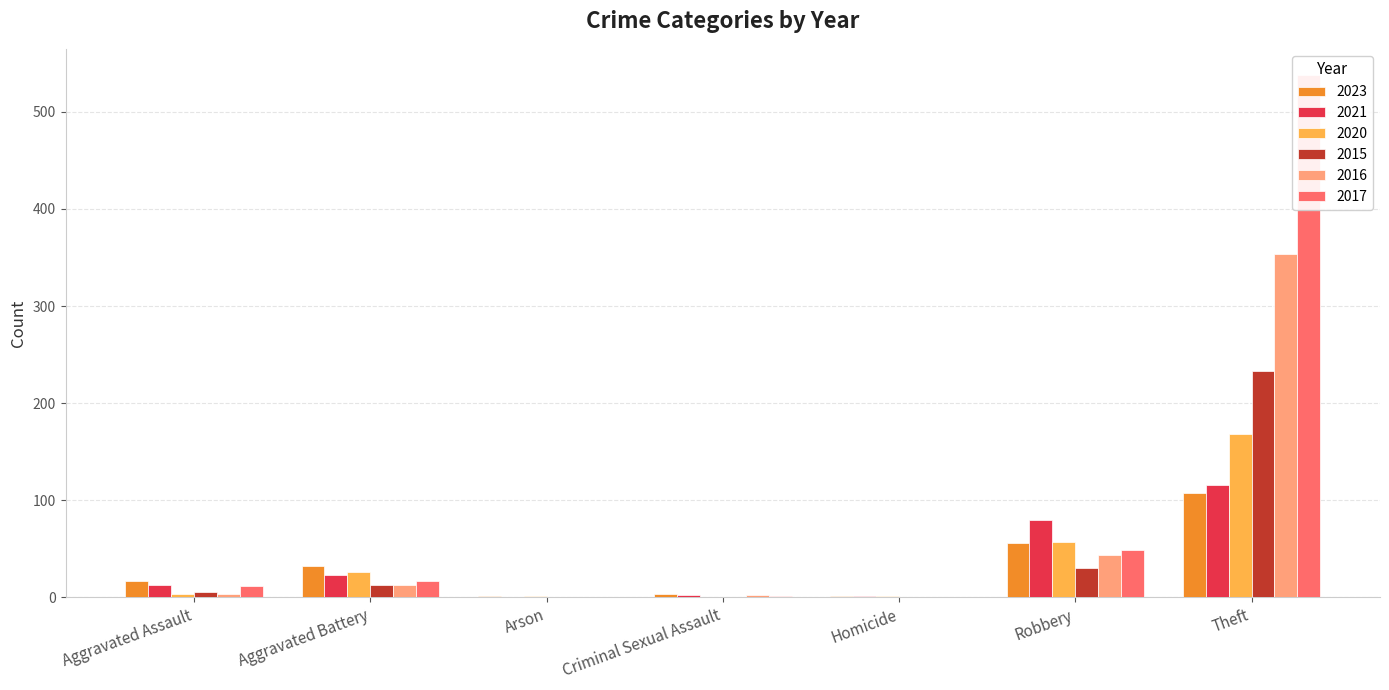

What is the difference between the highest and lowest values at Theft?

430